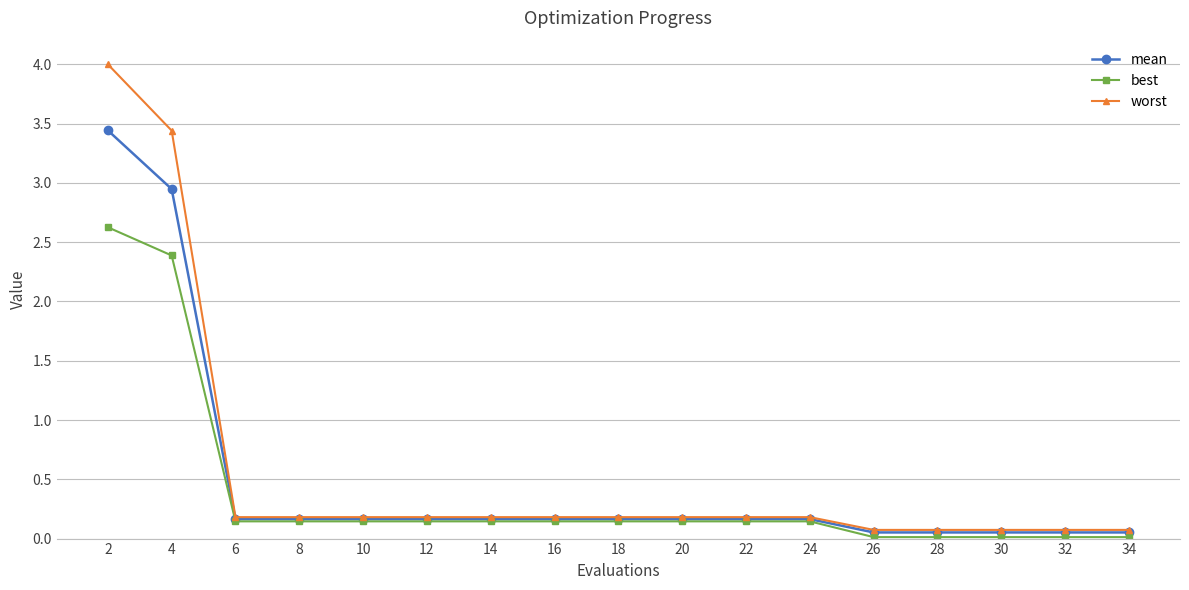

Does the chart have visible grid lines?

Yes